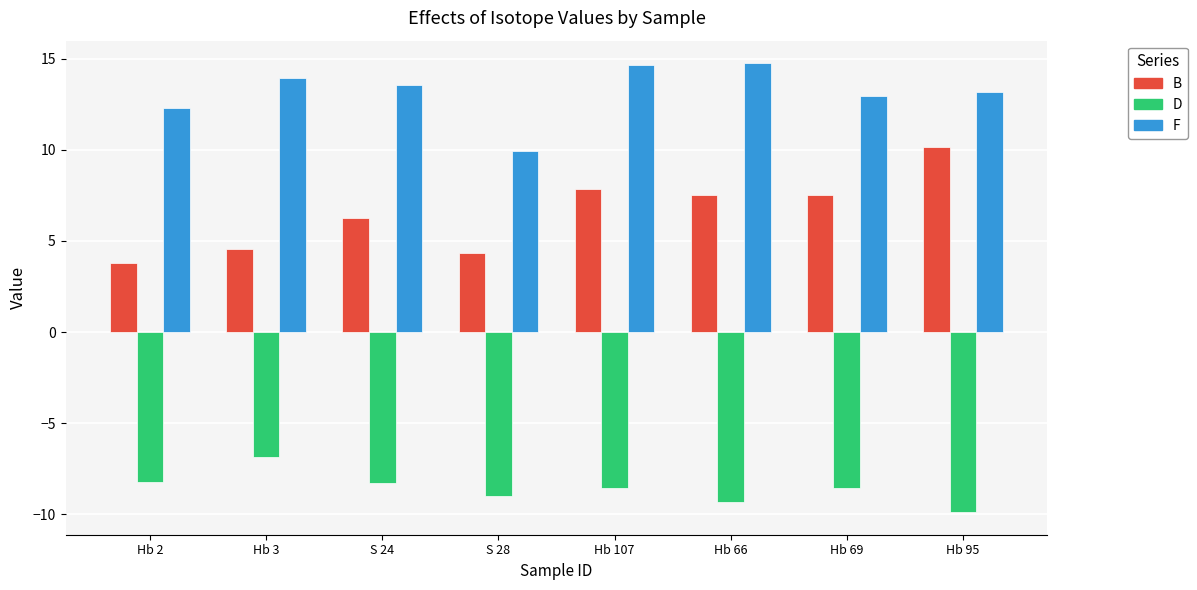

At which label does F first exceed 13?

Hb 3